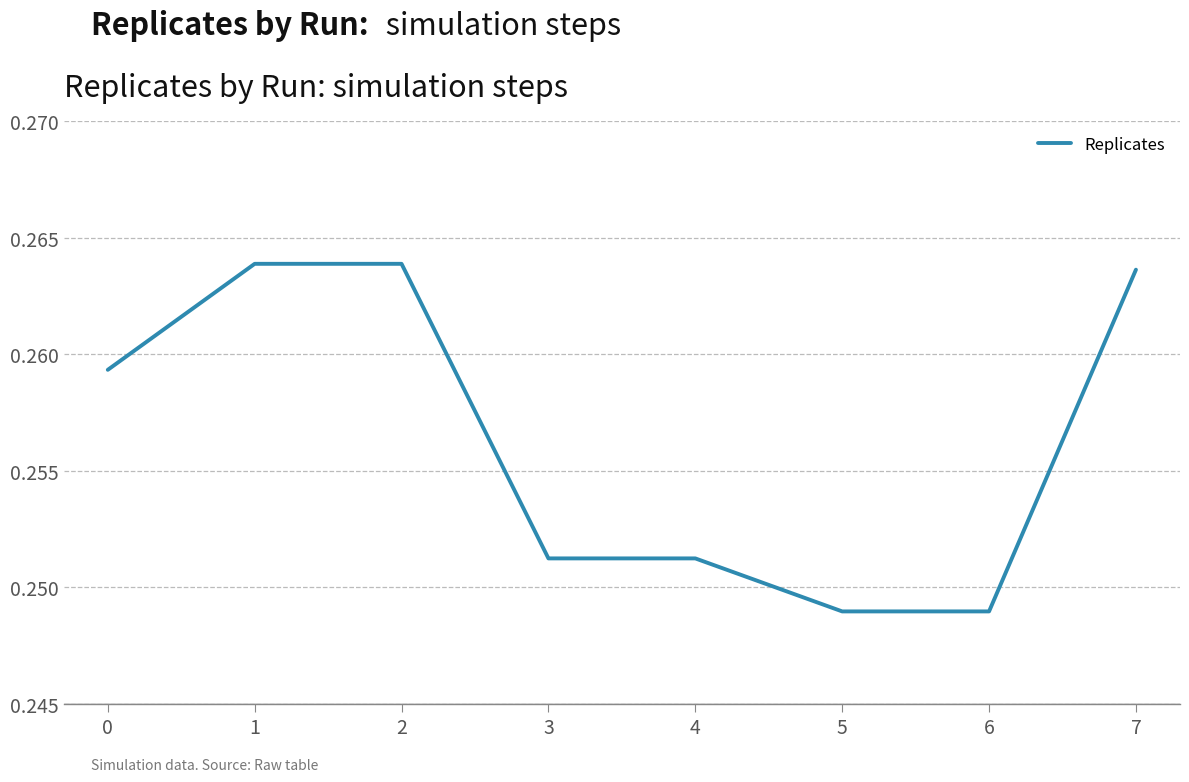

How many series are shown in this chart?

1